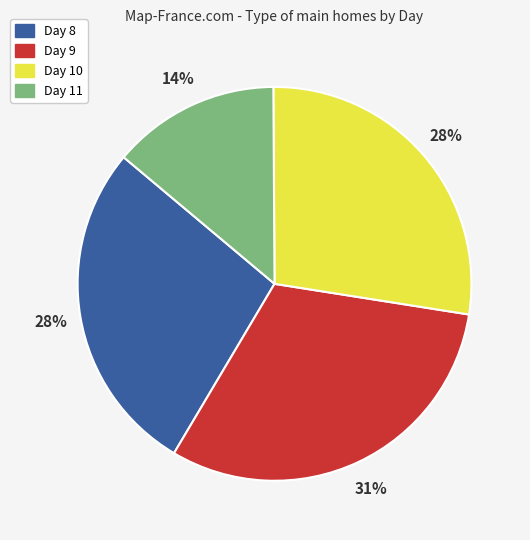

Is it true that Day 8 is 28% of the pie?

True